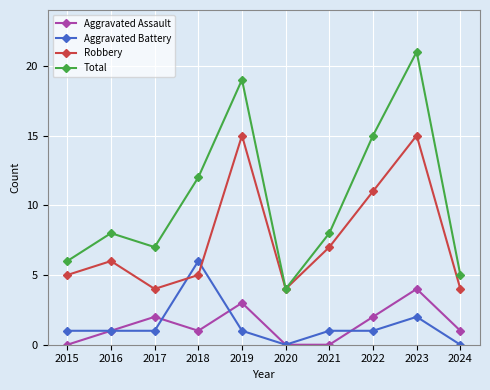

Rank the series by their maximum value, from highest to lowest.

Total, Robbery, Aggravated Battery, Aggravated Assault